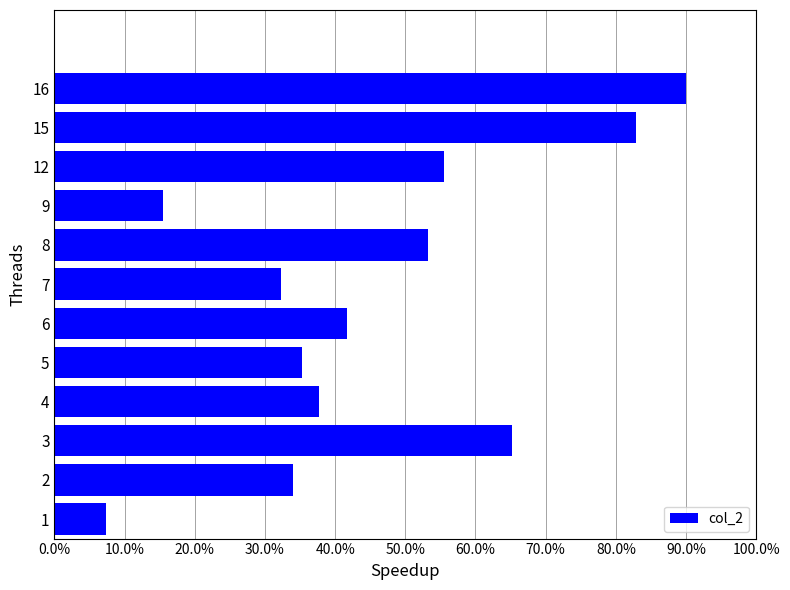

What is the difference between the maximum and minimum values?

82.6